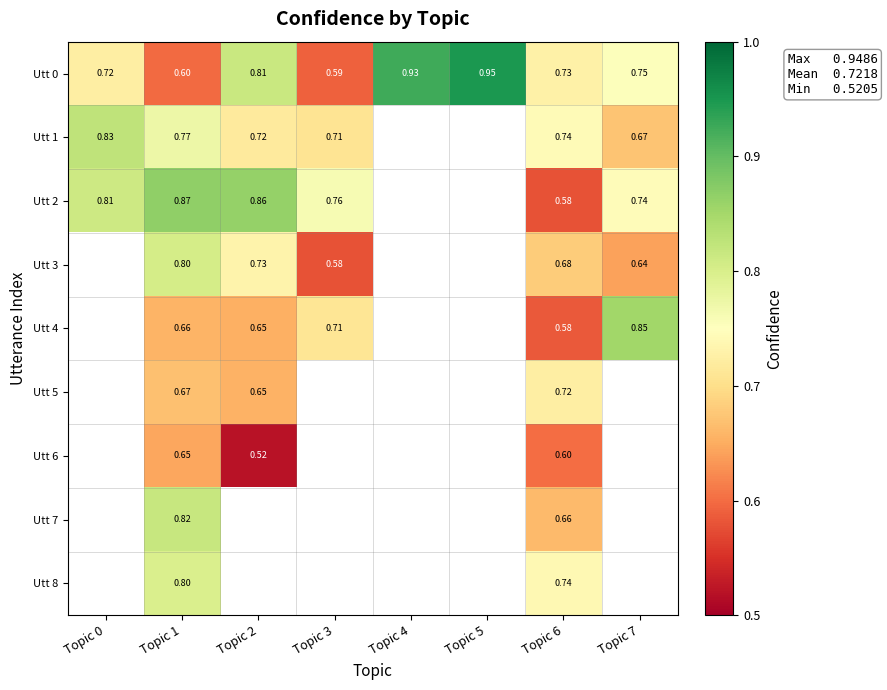

Between Topic 3 and Topic 6, which series saw the biggest shift?

Utt 2